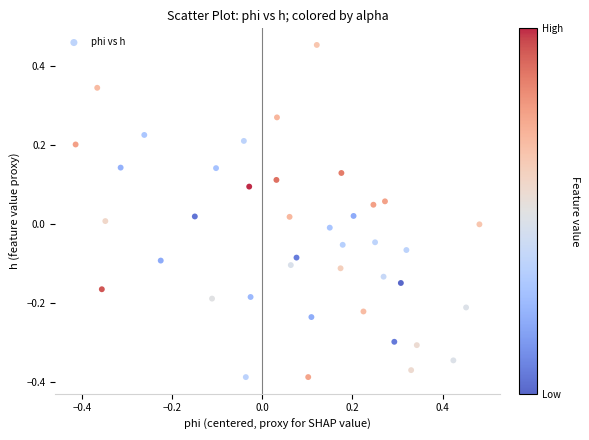

What is the range of X values (max minus min)?

0.9